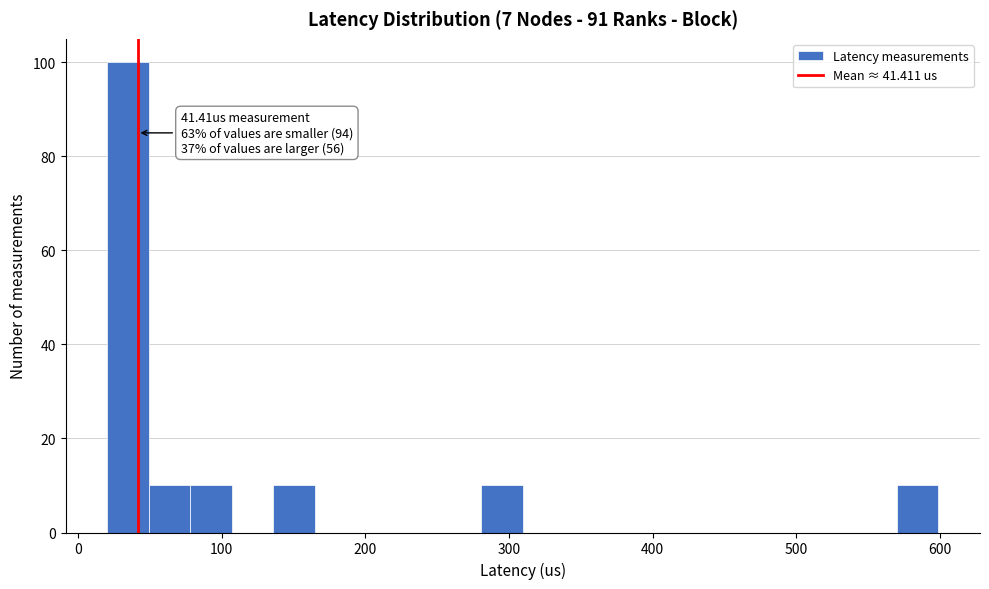

Read against the x-axis, roughly where is the centre of the tallest bar?

30